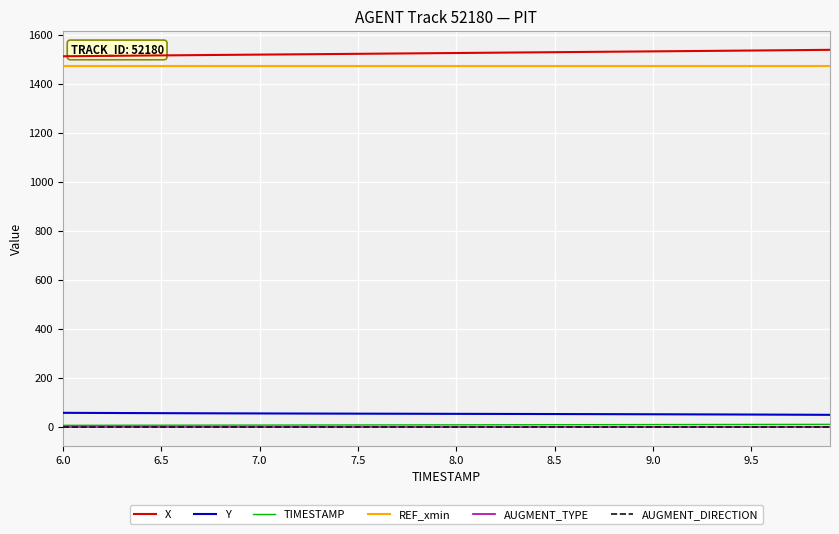

What is the greatest value displayed?

1539.8